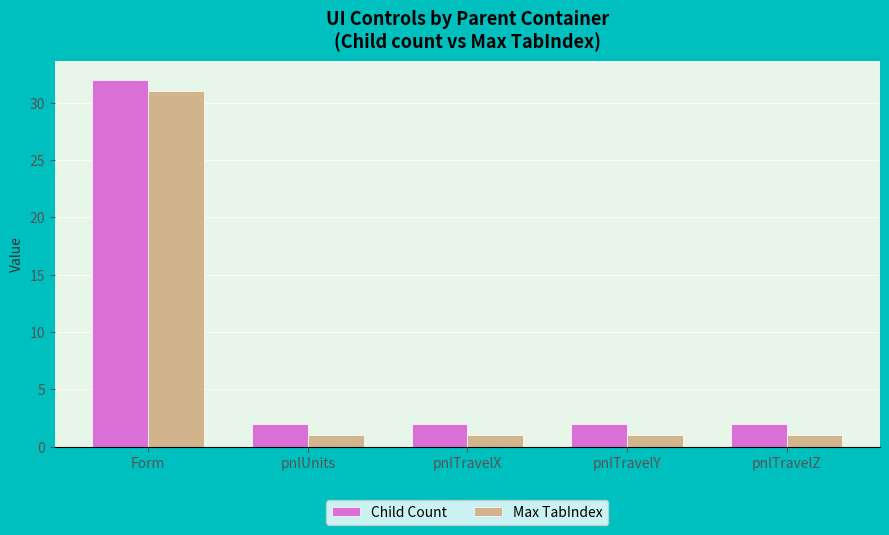

Rank the series by their maximum value, from highest to lowest.

Child Count, Max TabIndex